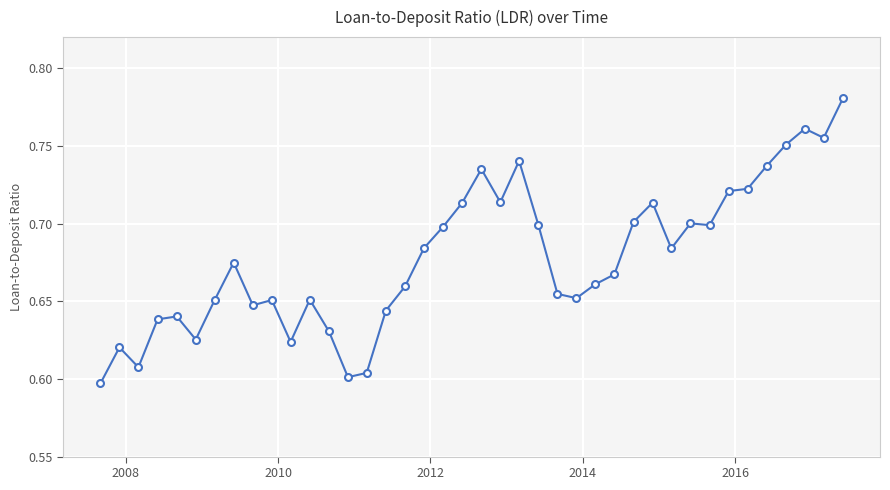

How many values are between 0 and 1?

40